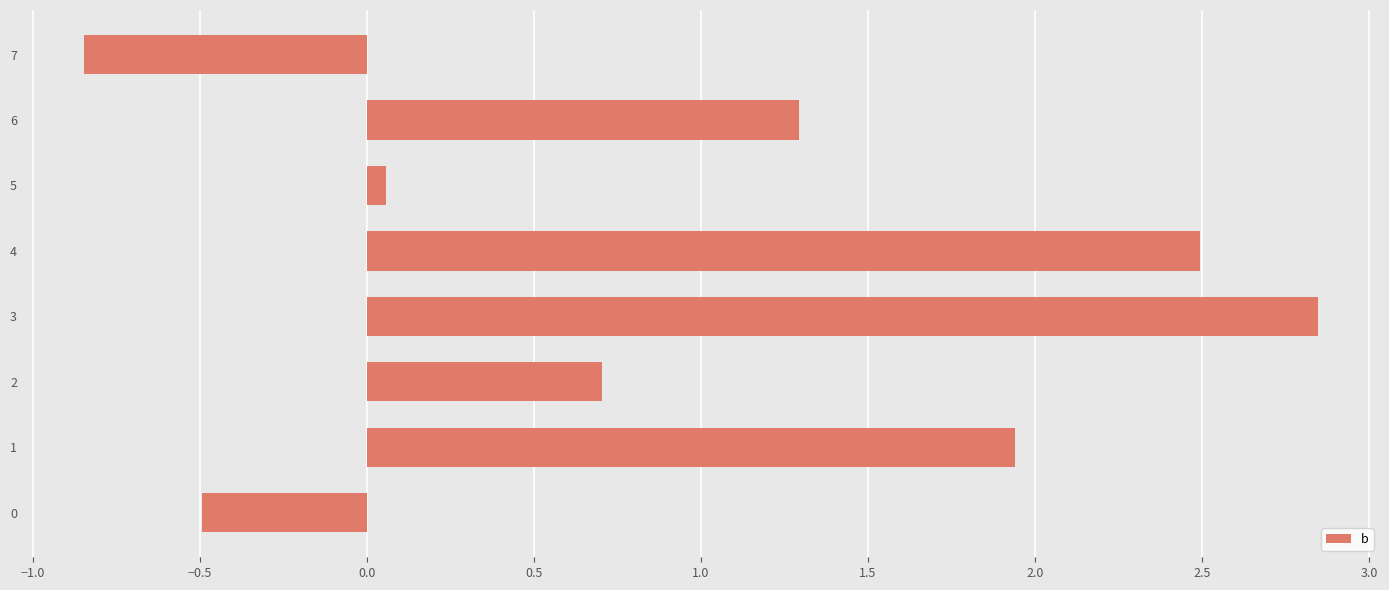

At which category does the chart reach its minimum across all series?

7